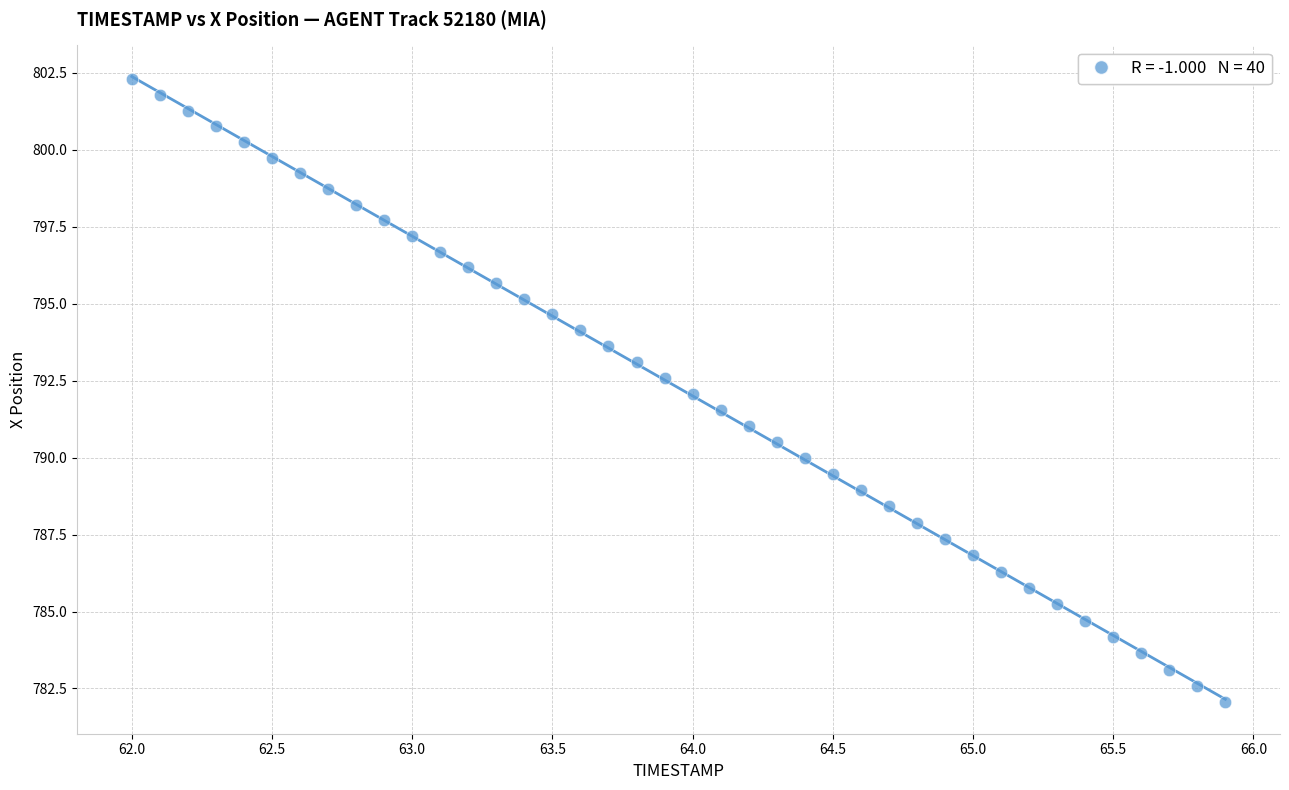

What is the range of X values (max minus min)?

3.9